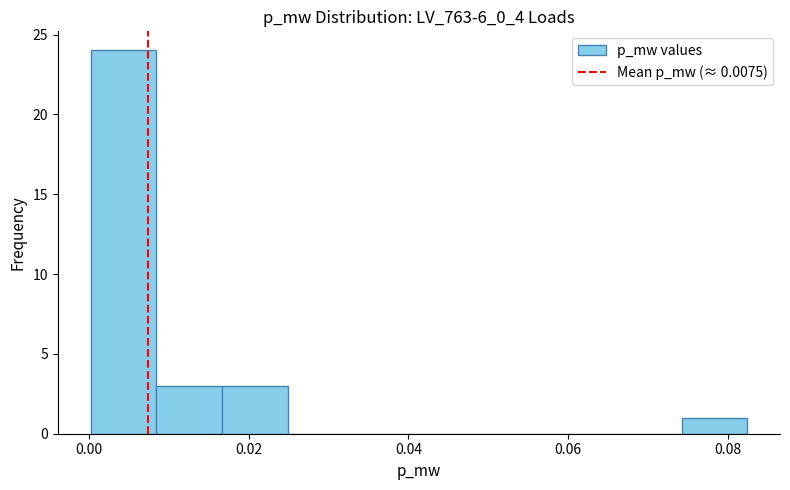

How tall is the bar that spans 0.016 to 0.024 on the x-axis? Neither the bar edges nor the heights are printed on the chart, so give them approximately, as read against the axes.

3